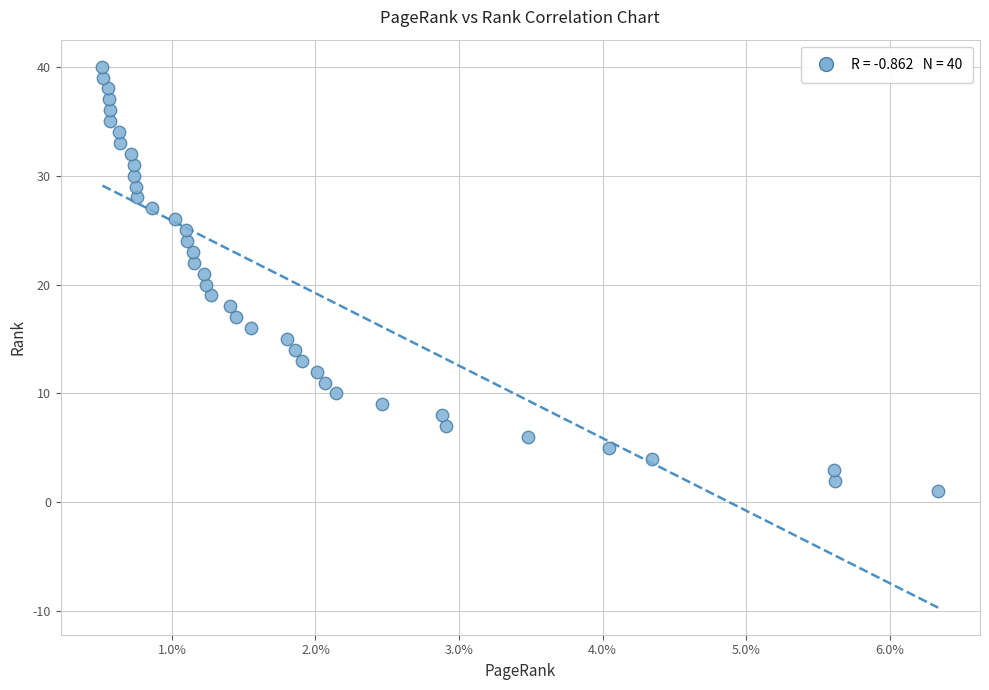

What is the range of Y values (max minus min)?

39